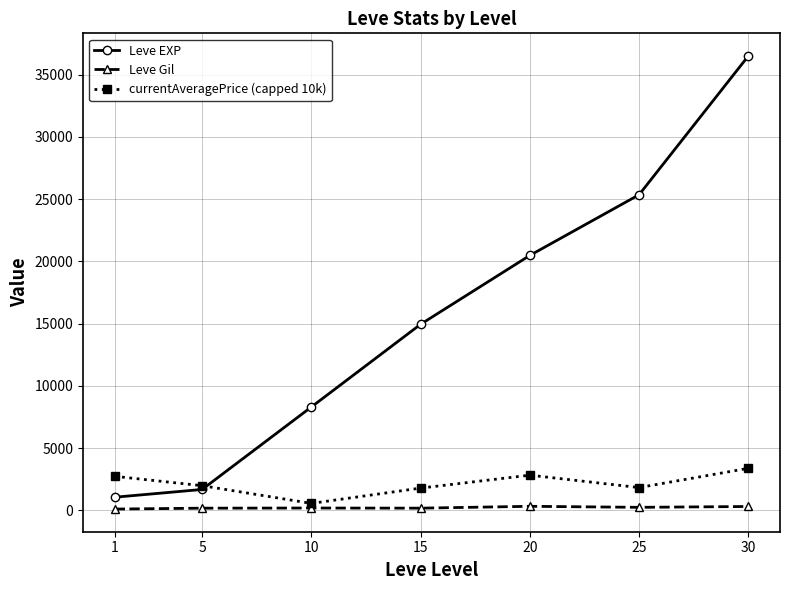

True or false: Leve EXP has more than 0 interior local peaks.

False